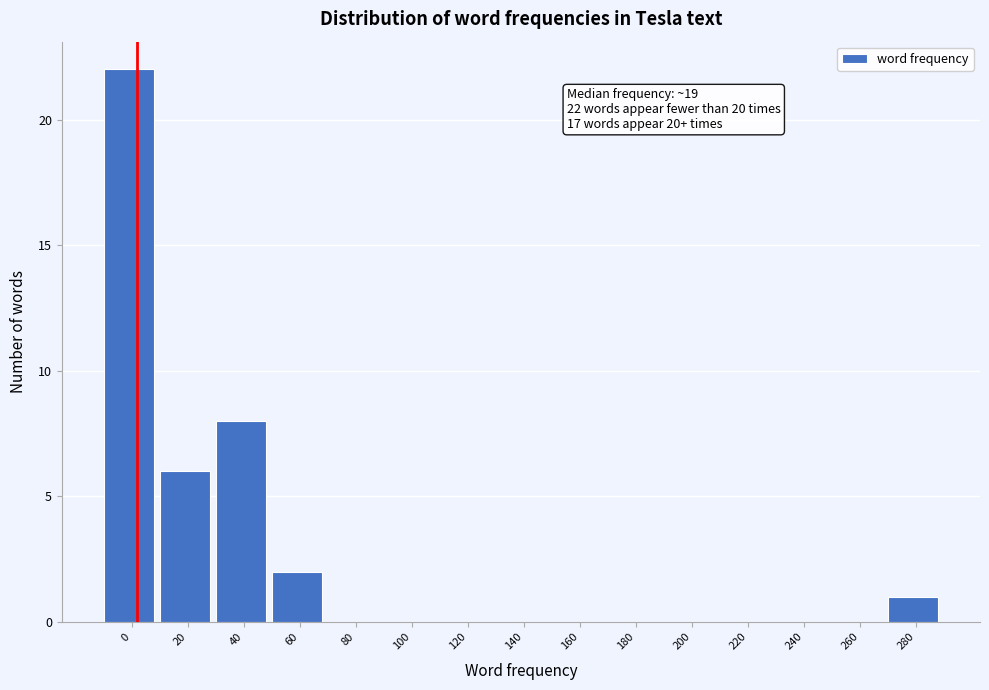

Reading left to right, what are all the values shown in this chart?

0=22	20=6	40=8	60=2	80=0	100=0	120=0	140=0	160=0	180=0	200=0	220=0	240=0	260=0	280=1